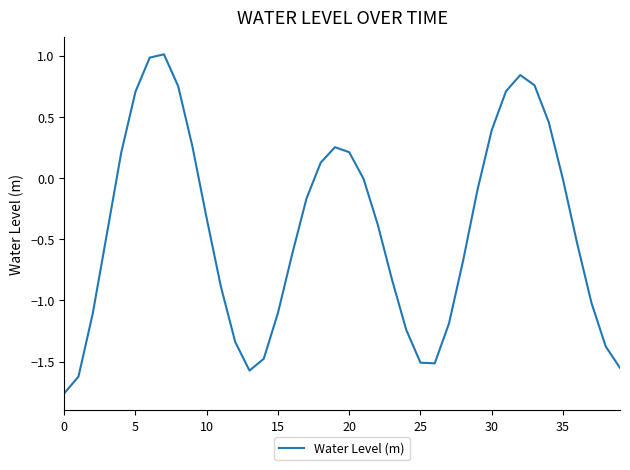

Does the chart have visible grid lines?

No